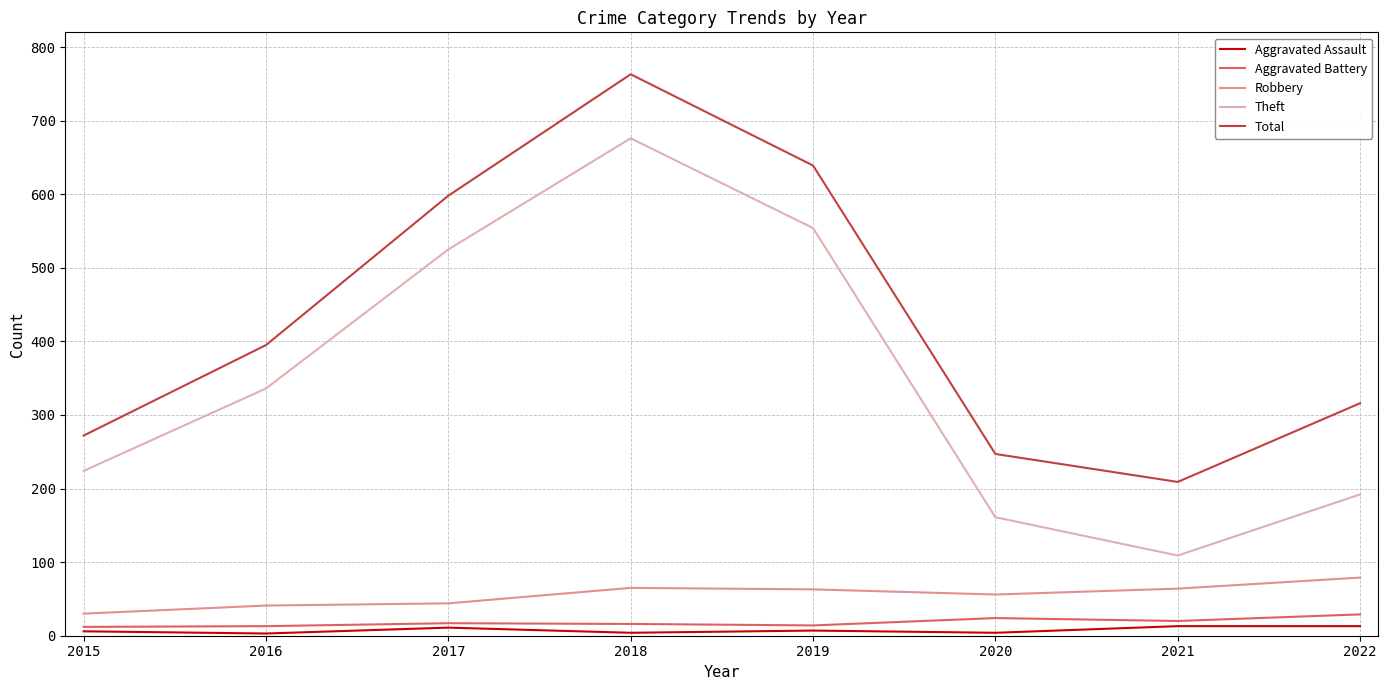

Does the chart have visible grid lines?

Yes